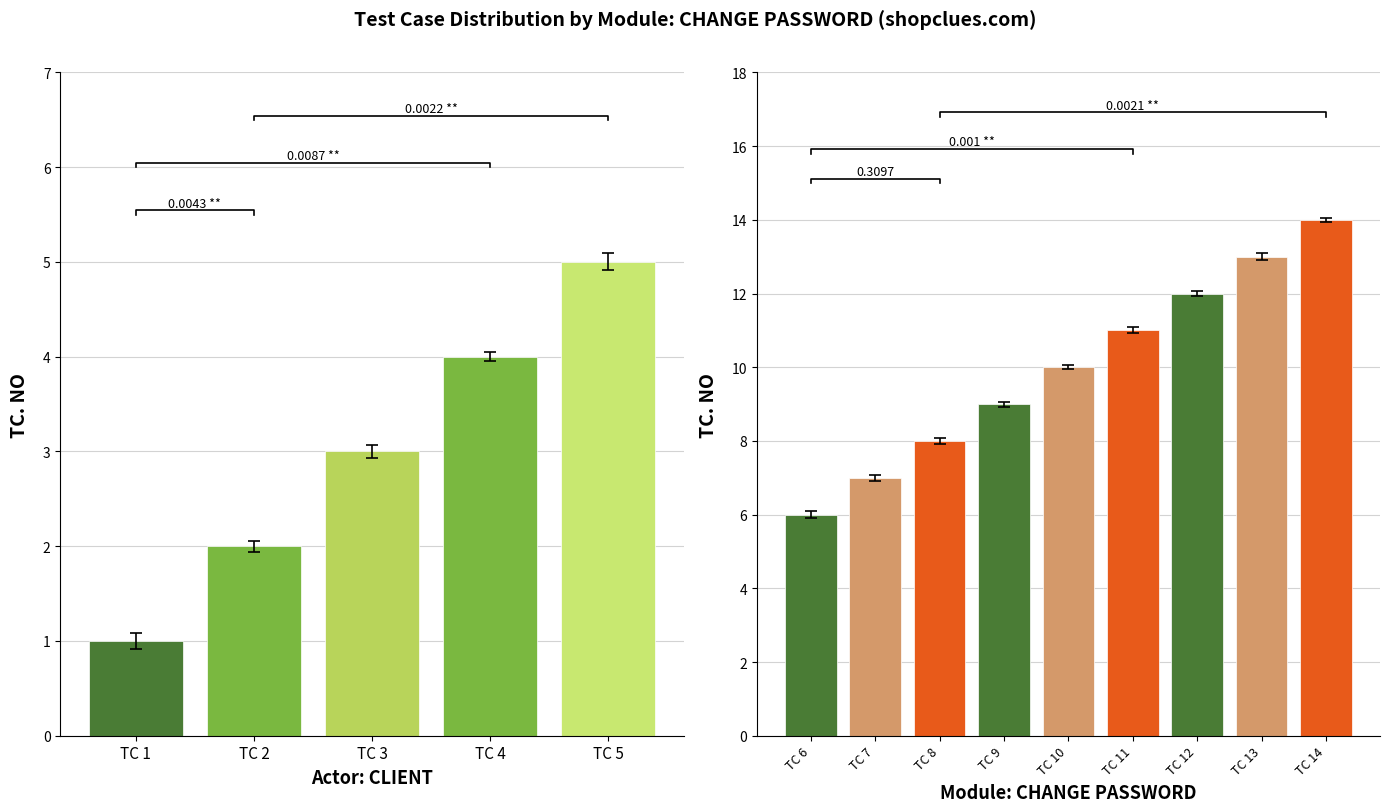

Reading left to right, what are all the values shown in this chart?

1	2	3	4	5	6	7	8	9	10	11	12	13	14